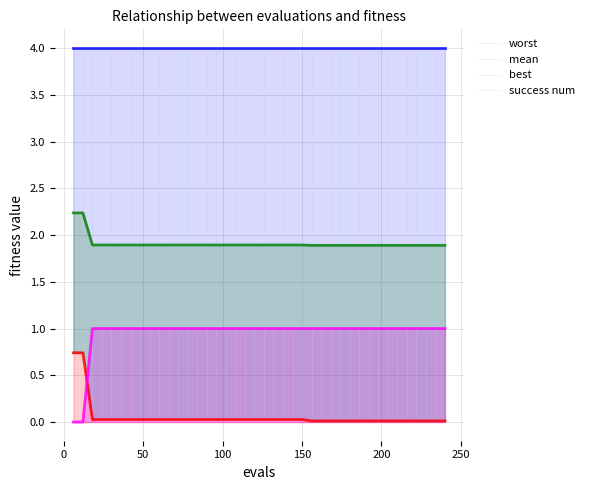

What is the sum of all mean values?

76.4